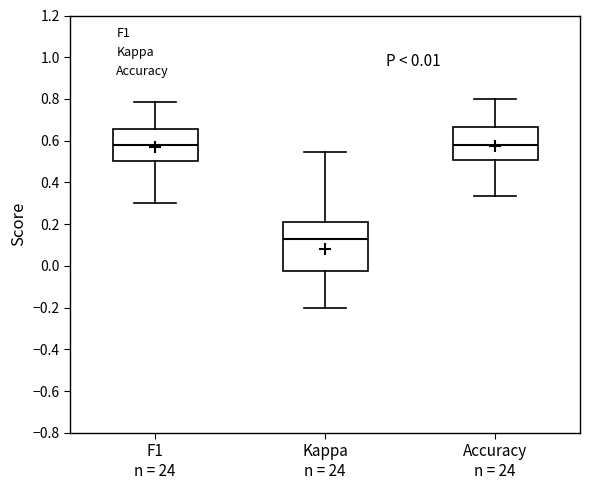

Which box is the tallest, from its lower edge to its upper edge?

Kappa n = 24